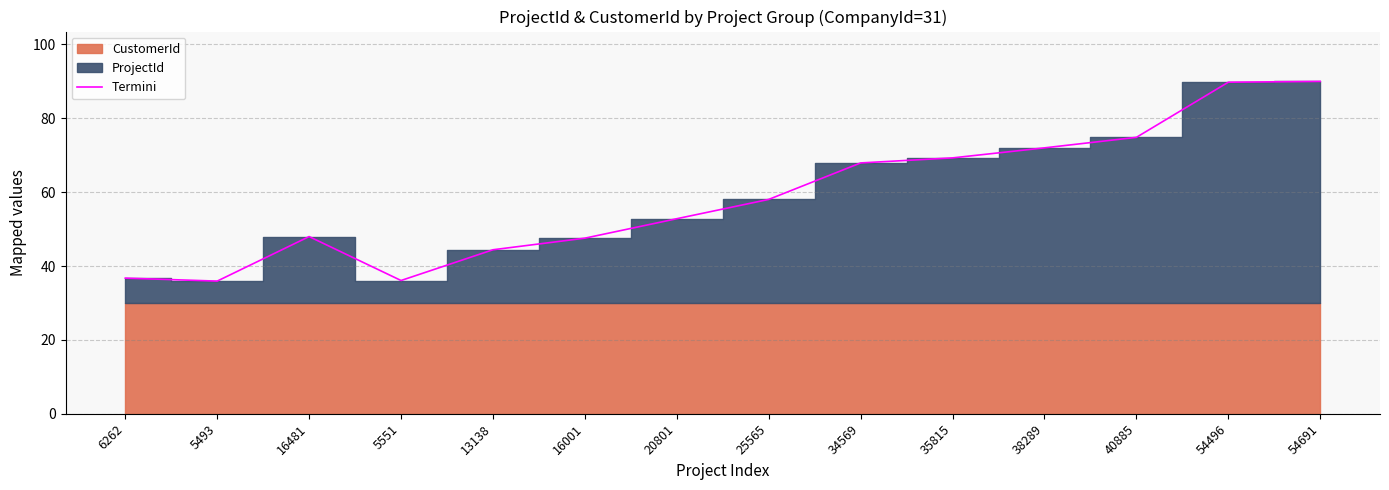

What is the label of the 5th point from the left?

13138